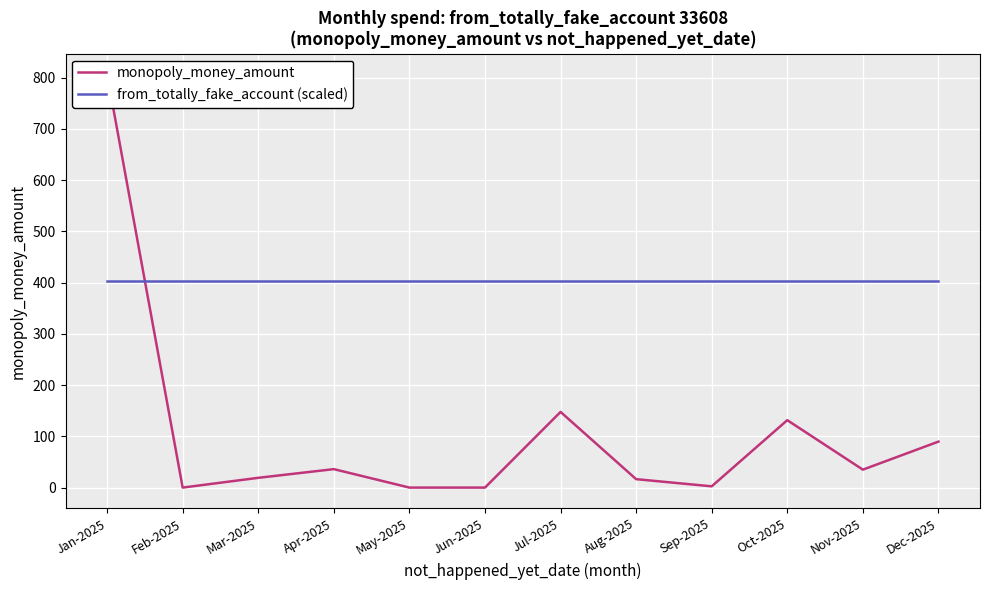

What is the label of the 5th point from the left?

May-2025